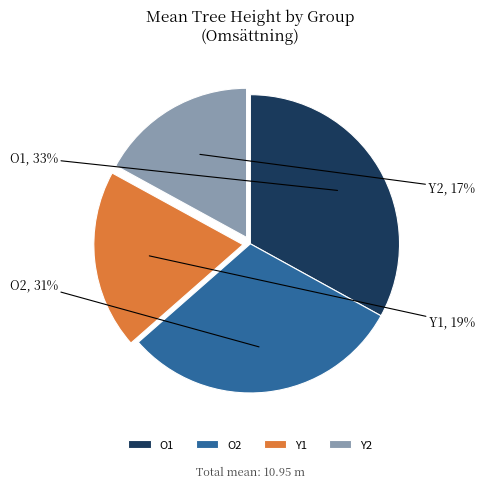

Rank the categories by value from lowest to highest.

Y2, Y1, O2, O1